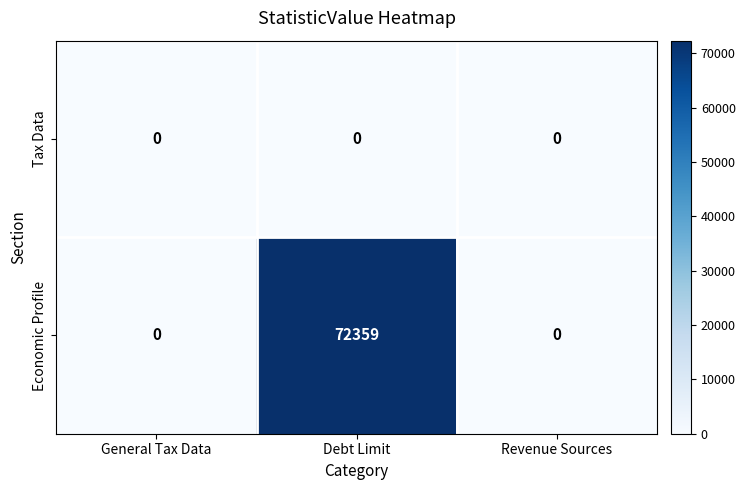

Reading left to right, what are all the values shown in this chart?

Tax Data: 0	0	0
Economic Profile: 0	72359	0